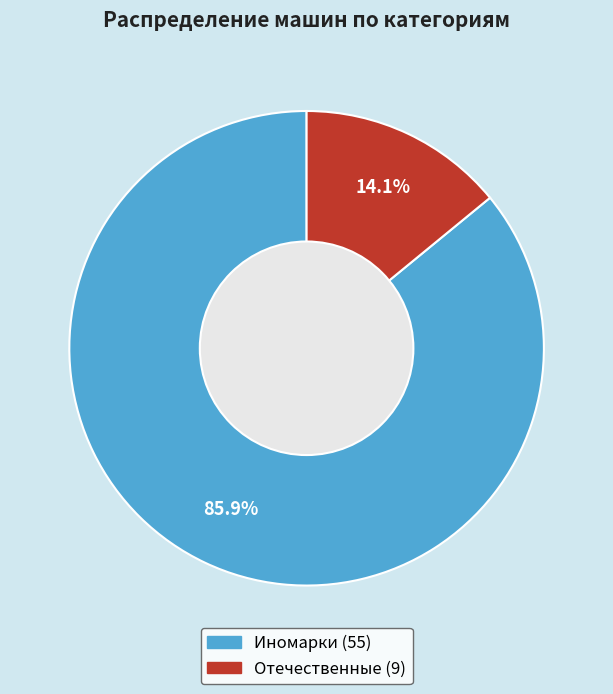

To the nearest percent, what is the average slice percentage?

50%